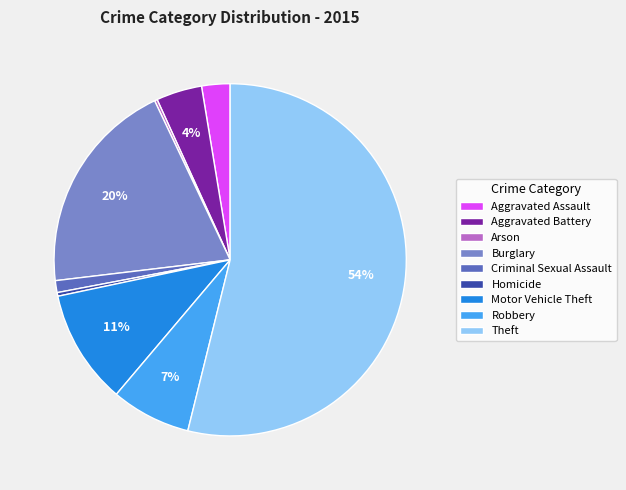

Does Theft account for over 50% of the chart?

Yes